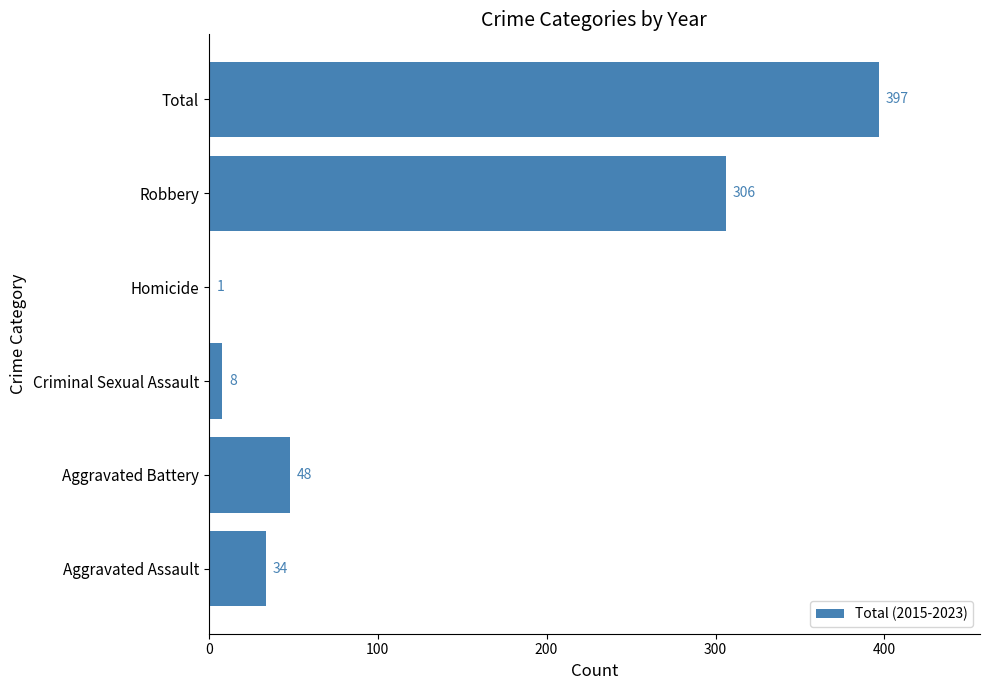

The value at Aggravated Battery is 77. True or false?

False